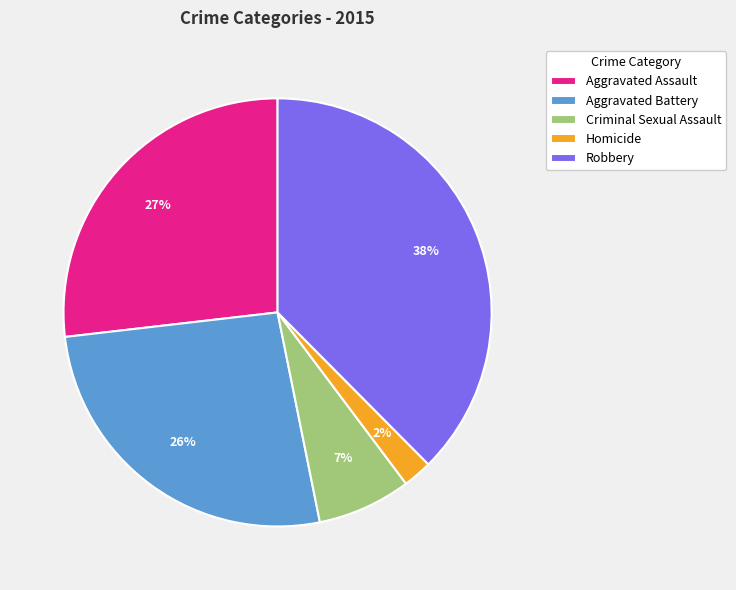

True or false: Criminal Sexual Assault accounts for 7% of the total.

True